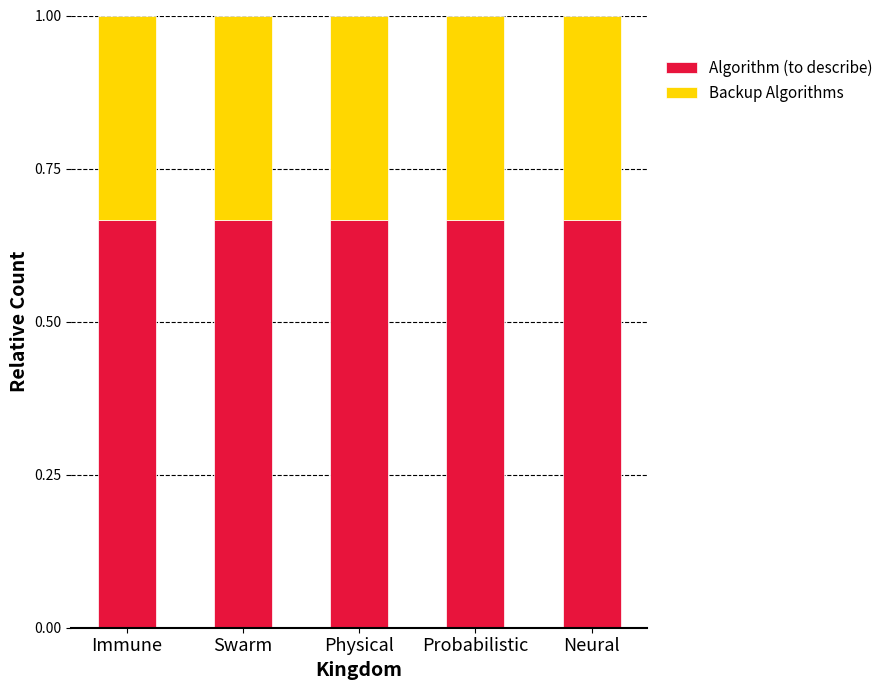

True or false: Algorithm (to describe) has a value of 1.1 at Probabilistic.

False